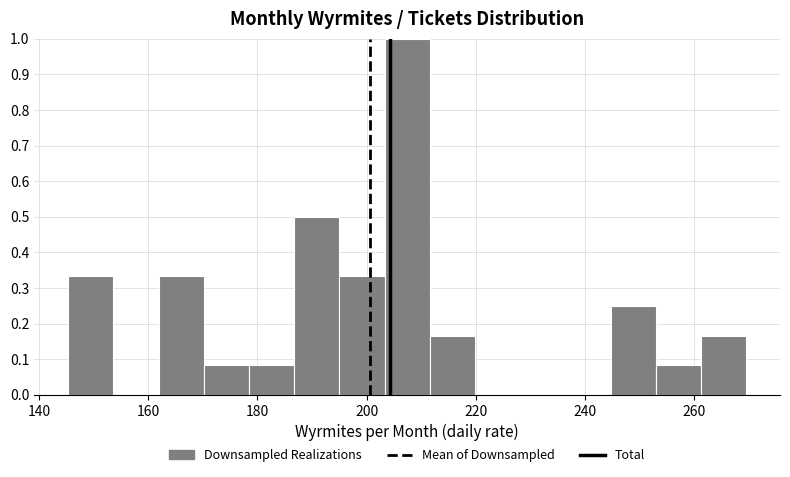

Over which range of the x-axis is the bar tallest?

204 to 212